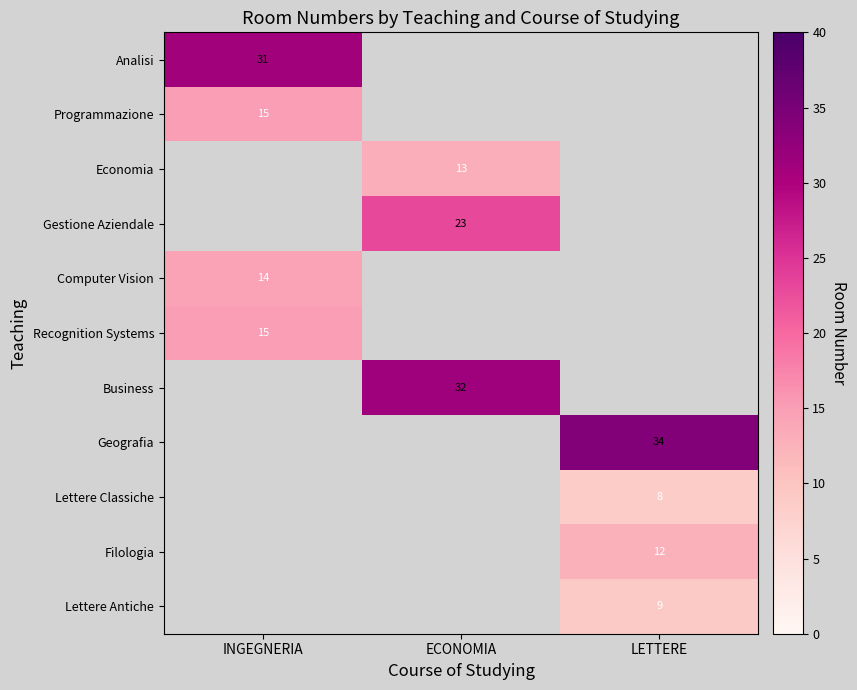

The value of Analisi at INGEGNERIA is 51. True or false?

False